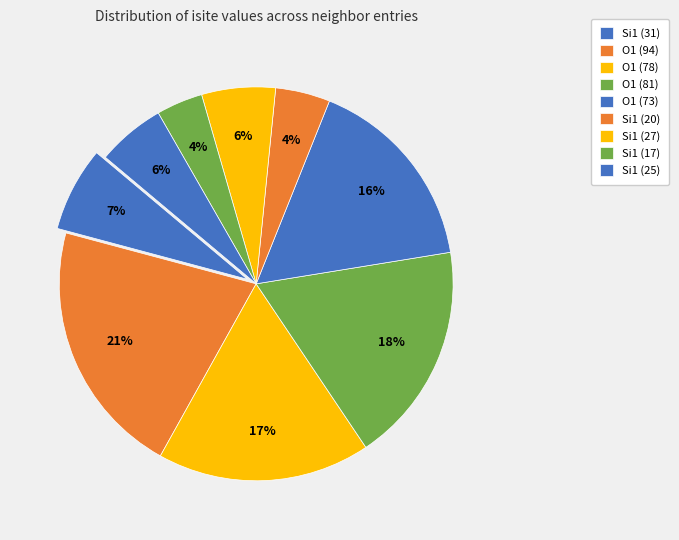

Which category has the biggest portion of the pie?

O1 (94)